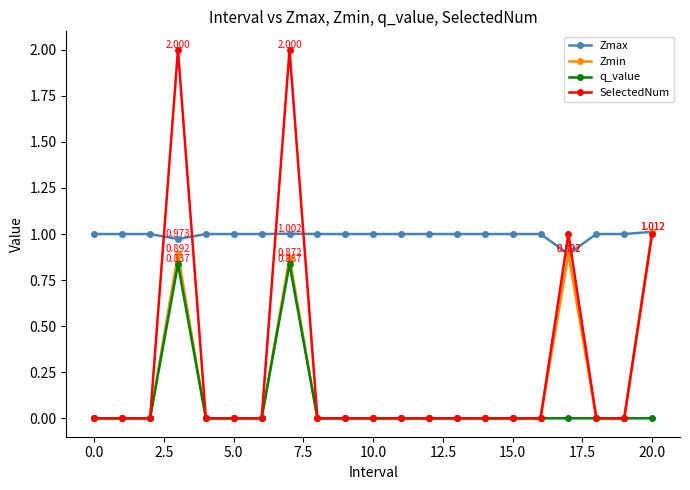

Which series has the largest range (max minus min)?

SelectedNum